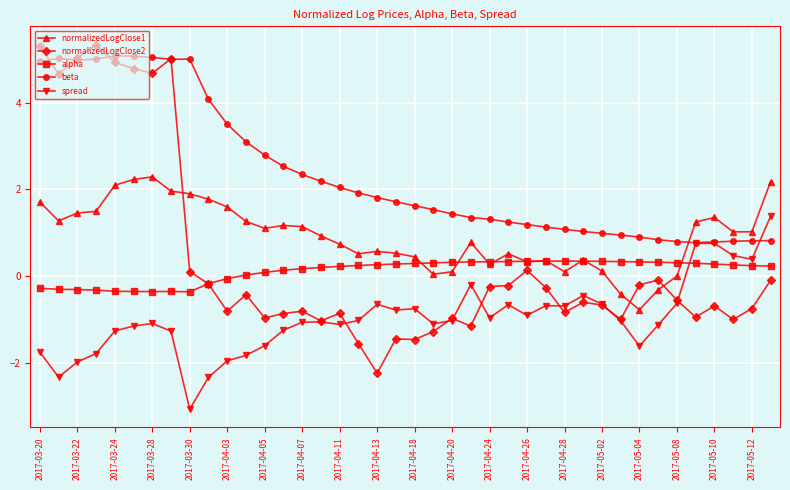

How many series are shown in this chart?

5